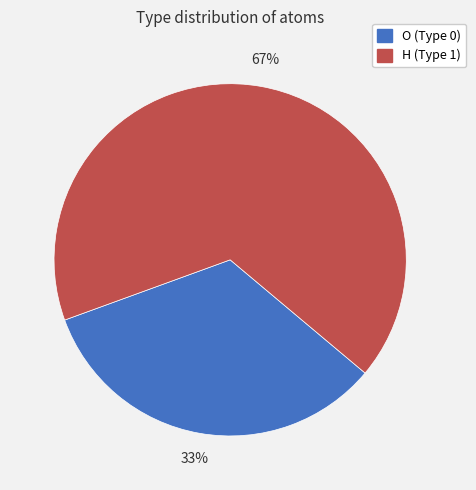

Is it true that O (Type 0) is 33% of the pie?

True